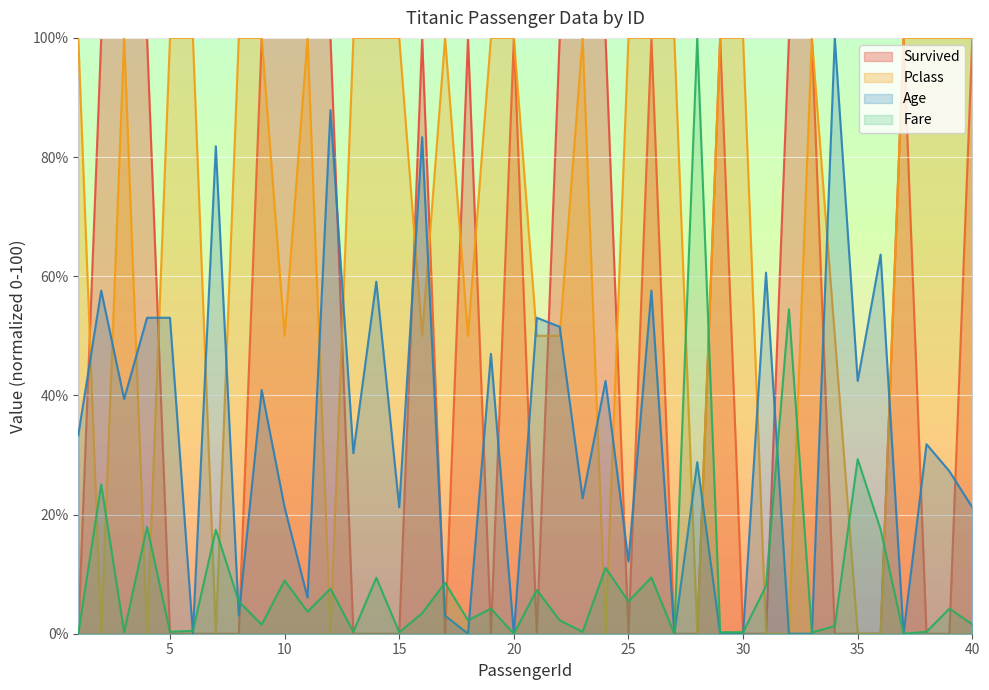

Rank the series at 20 from lowest to highest value.

Age, Fare, Survived, Pclass